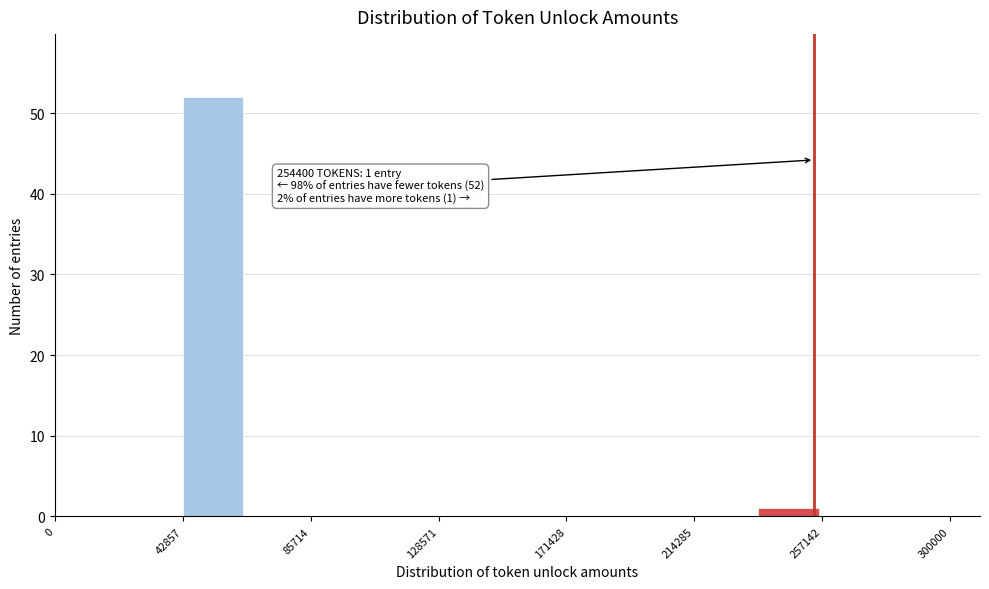

Over which range of the x-axis is the bar tallest?

45000 to 65000